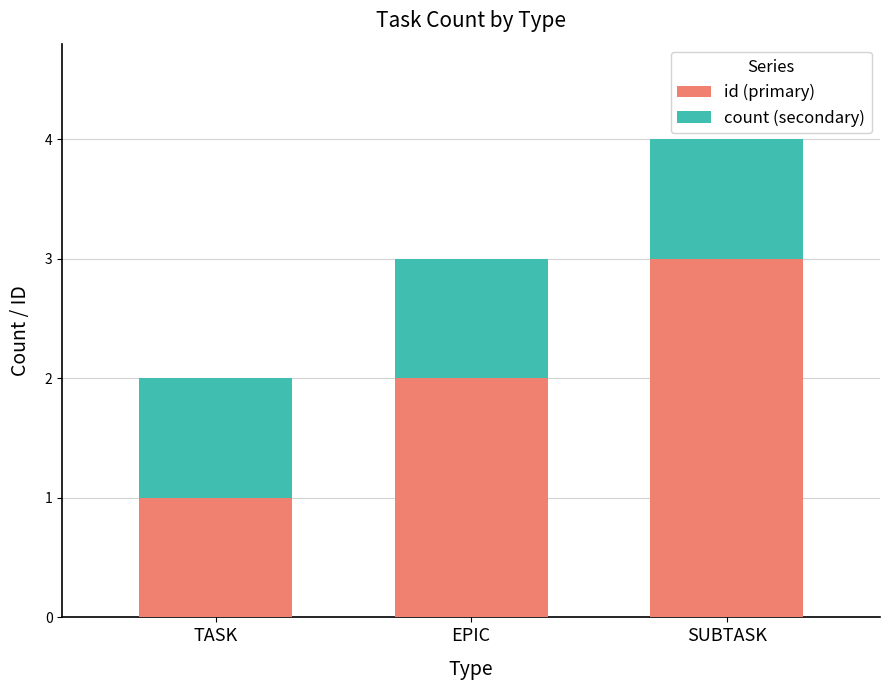

The value of id (primary) at SUBTASK is 3. True or false?

True